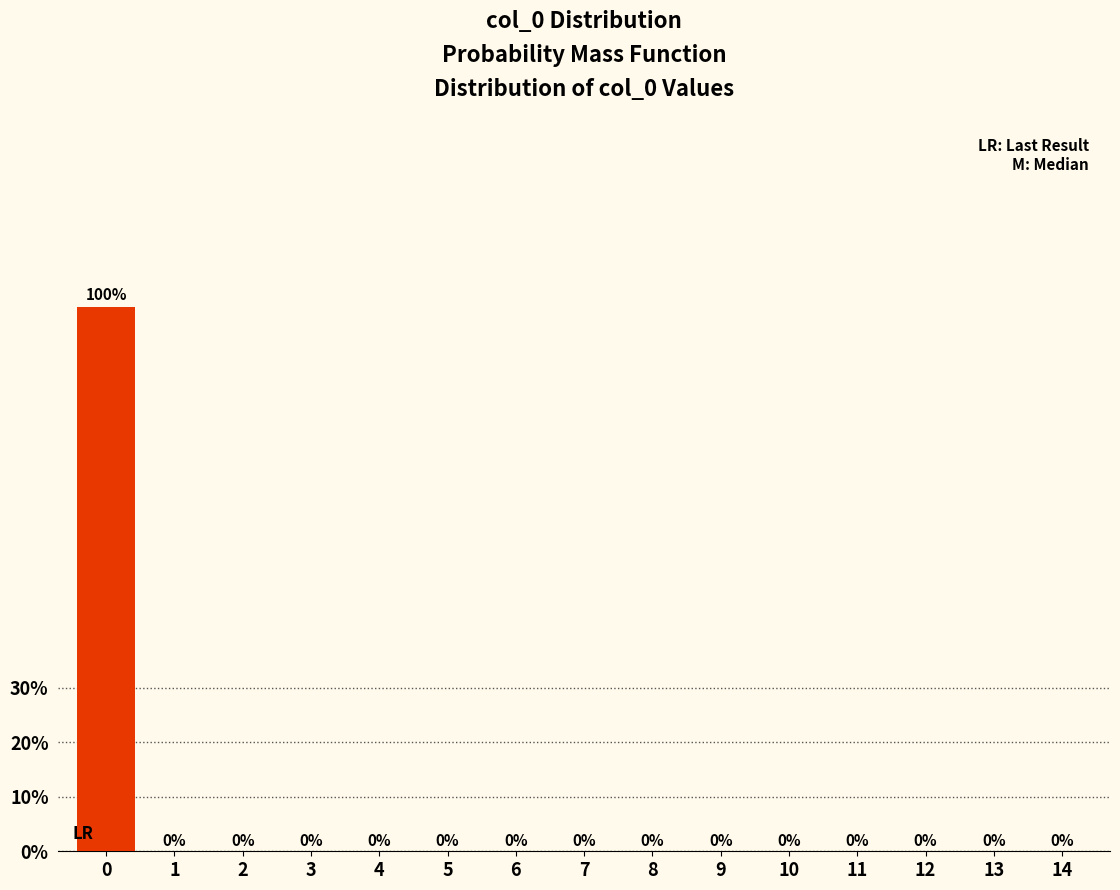

Reading left to right, transcribe all the data shown in this chart.

0=100	1=0	2=0	3=0	4=0	5=0	6=0	7=0	8=0	9=0	10=0	11=0	12=0	13=0	14=0